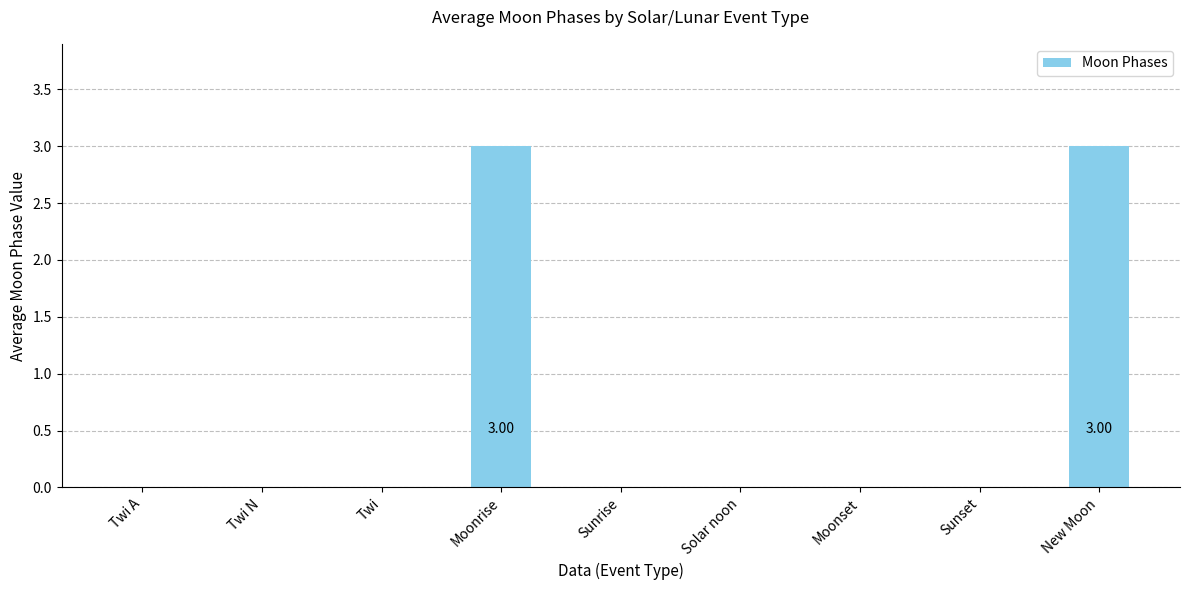

Reading left to right, what are all the values shown in this chart?

0	0	0	3	0	0	0	0	3